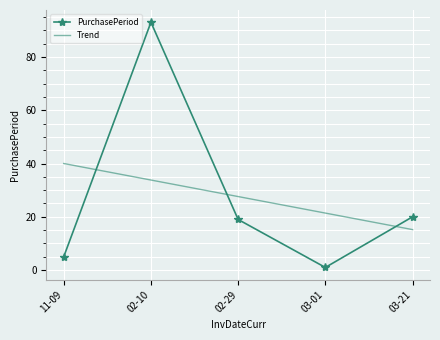

What is the difference between the maximum and second lowest values in the Trend series?

18.6